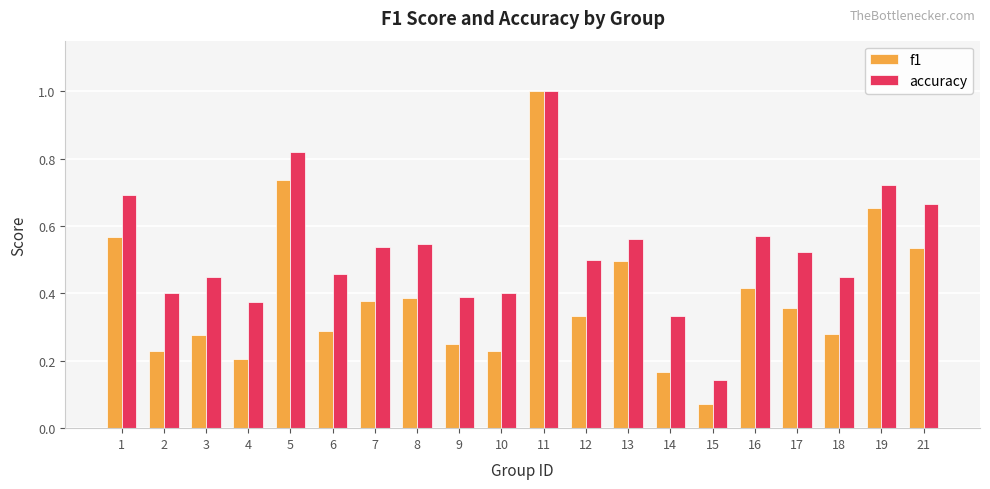

Is the value of f1 at 4 greater than the value of accuracy at 3?

No